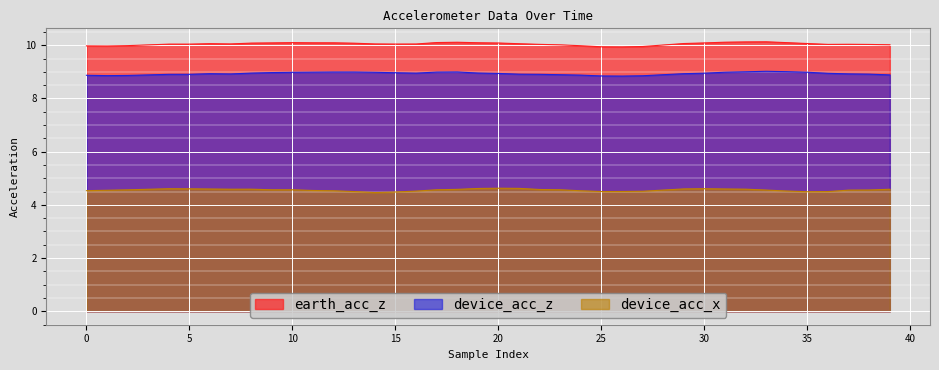

Which series has the largest total across all categories?

earth_acc_z